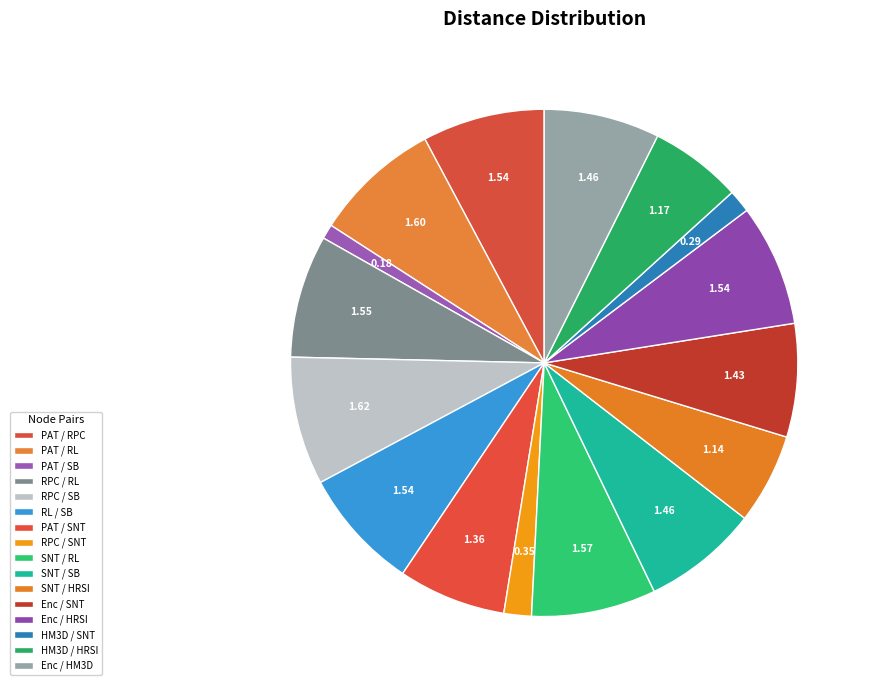

Does any single category account for the majority?

No